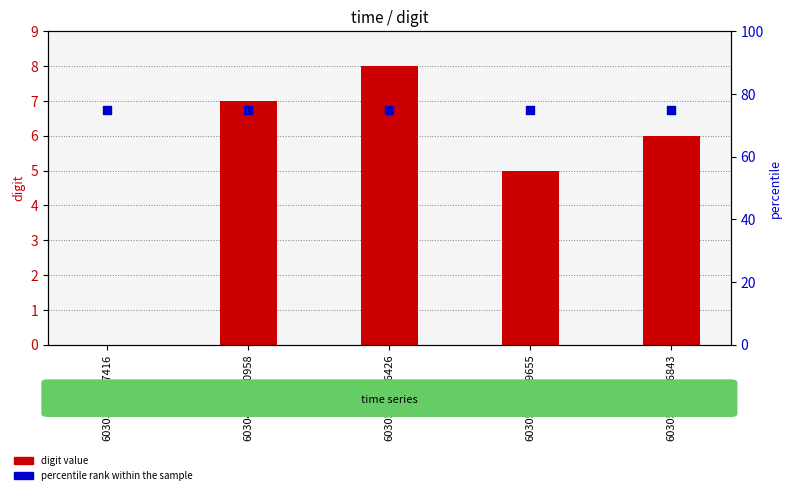

What are all the series names shown in the legend?

digit value, percentile rank within the sample